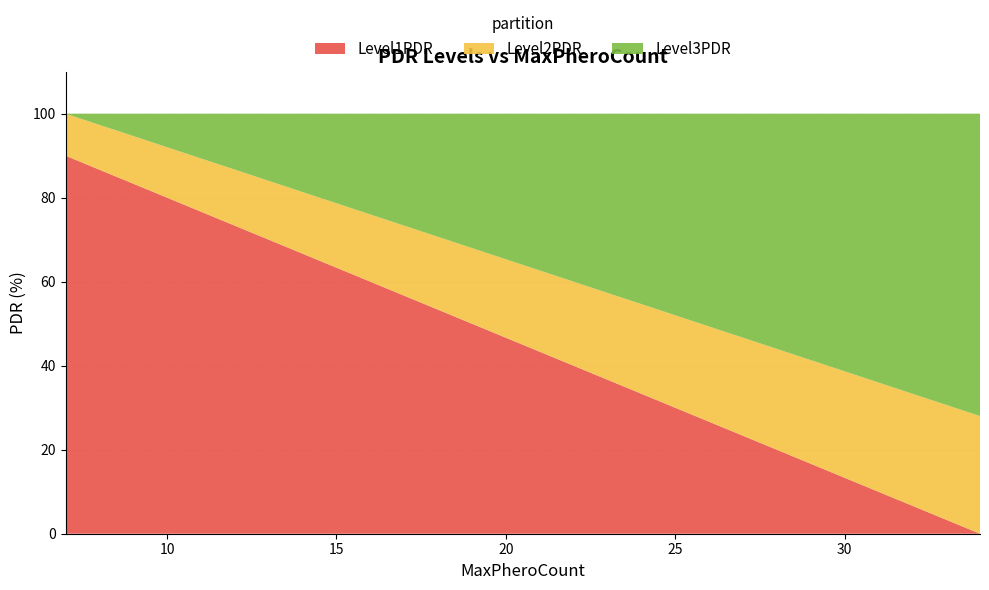

Reading left to right, list all the values displayed in this chart.

Level1PDR: 90	80	70	60	50	40	30	20	10	0
Level2PDR: 10	12	14	16	18	20	22	24	26	28
Level3PDR: 0	8	16	24	32	40	48	56	64	72